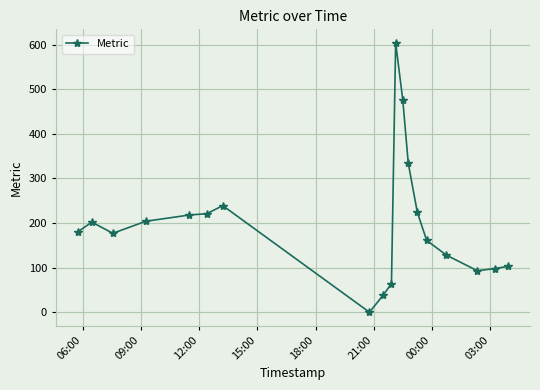

How many data points are less than 180?

9